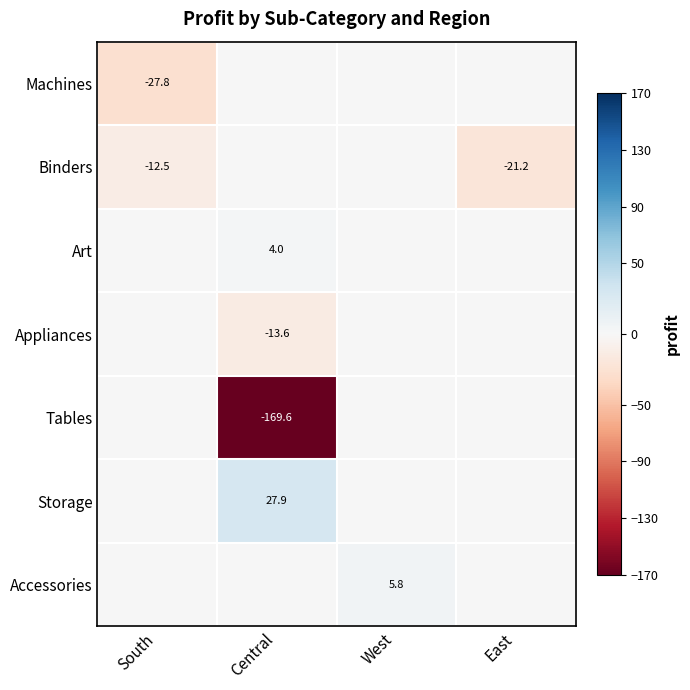

The Accessories series shows 5.8 at West. True or false?

True